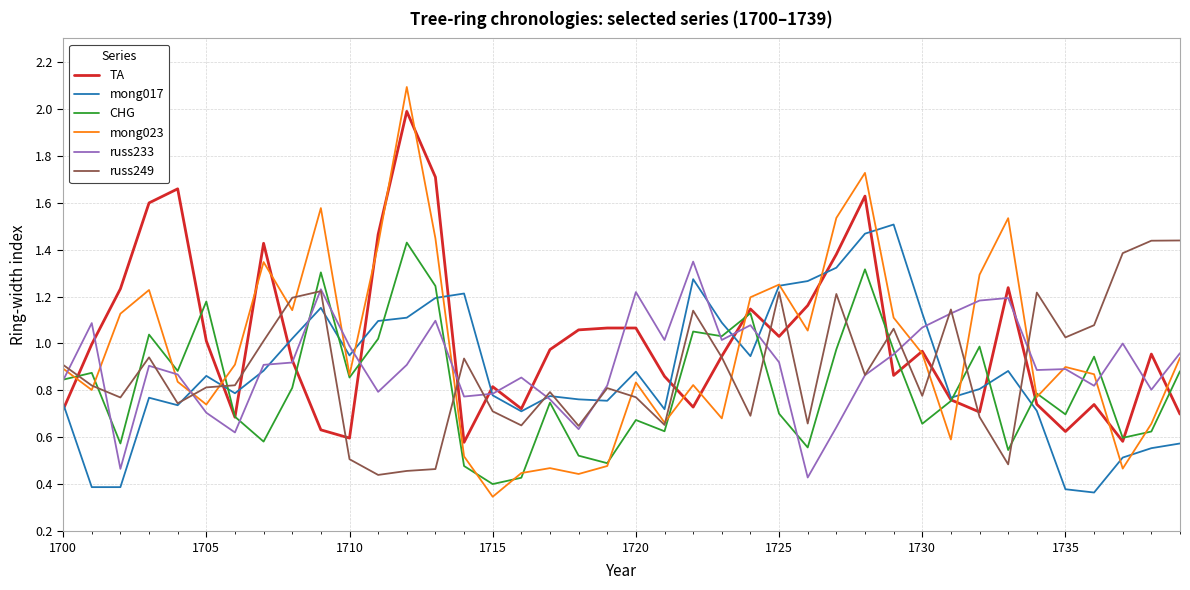

What is the maximum value for TA?

2.0